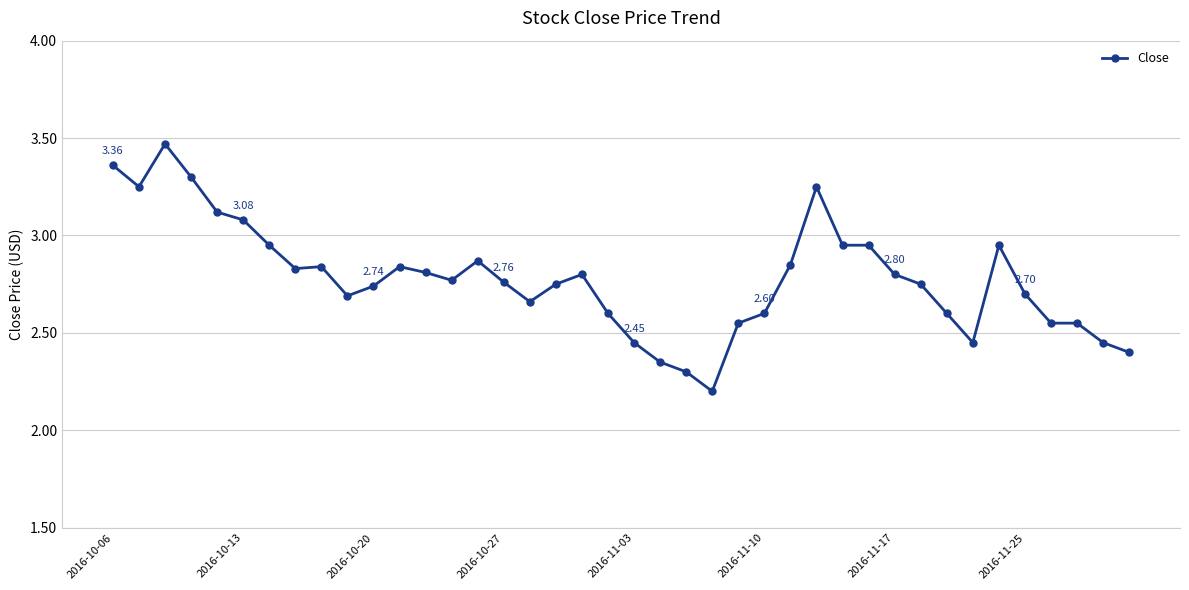

True or false: the data has more than 1 interior local peaks.

True